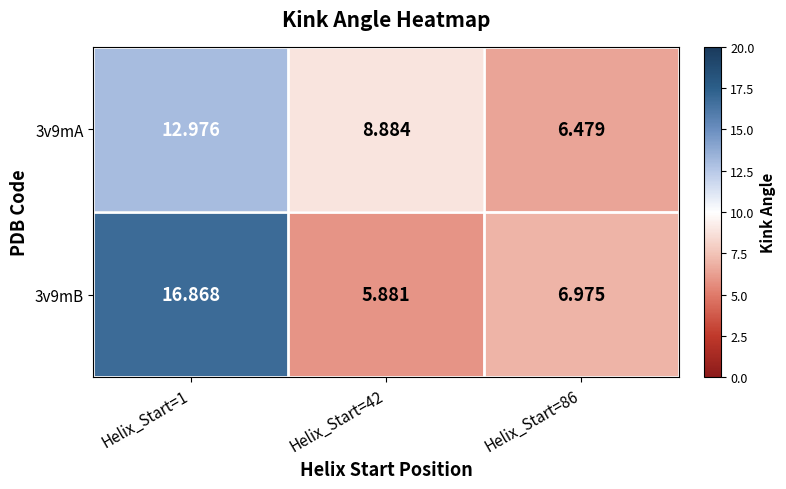

Is the value of 3v9mB at Helix_Start=42 greater than the value of 3v9mA at Helix_Start=1?

No